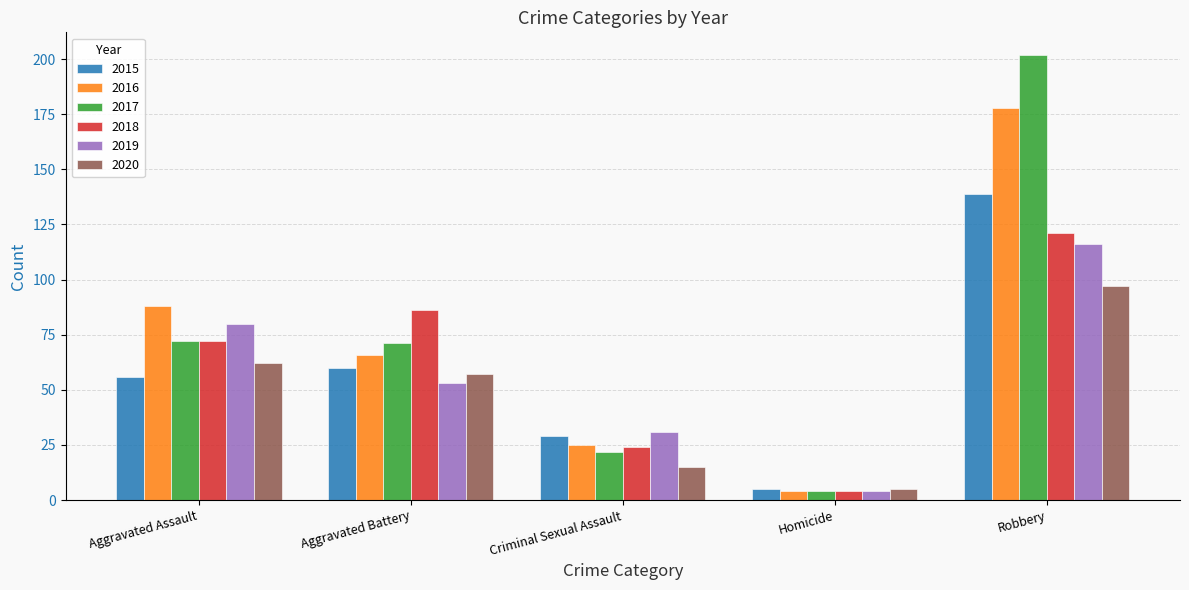

How many bars are there in each group?

6